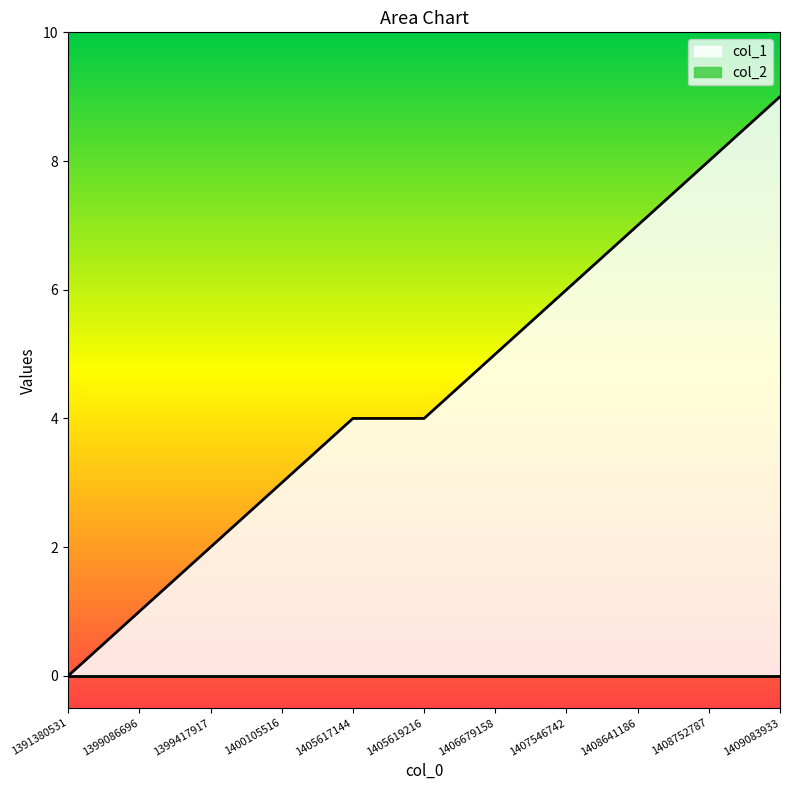

Reading left to right, extract all data points from this chart.

0	1	2	3	4	4	5	6	7	8	9